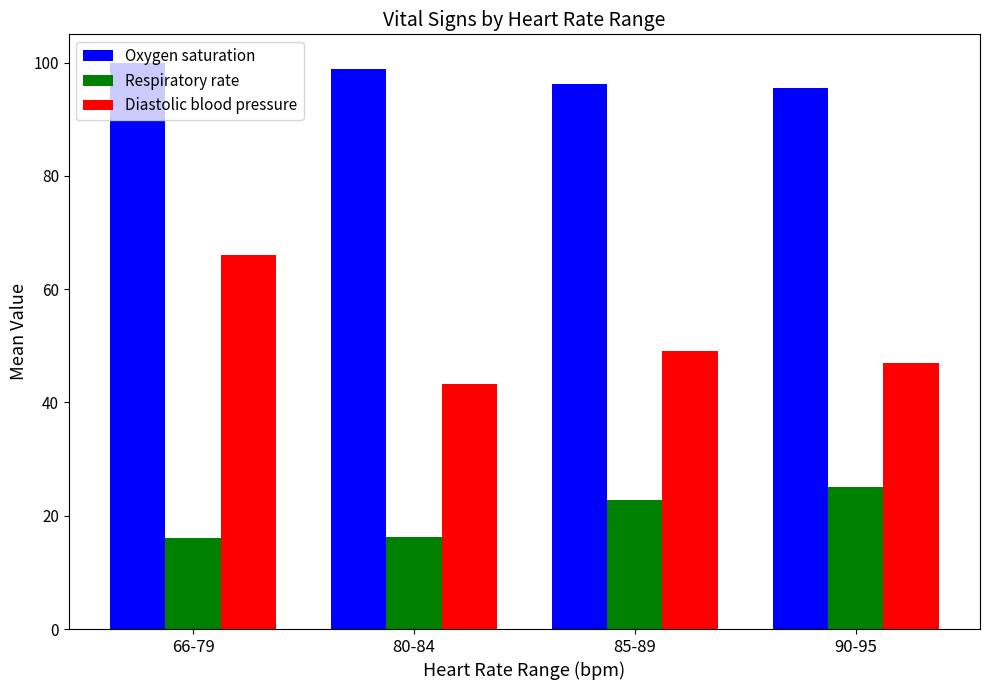

Where does the Oxygen saturation series first go above 98?

66-79